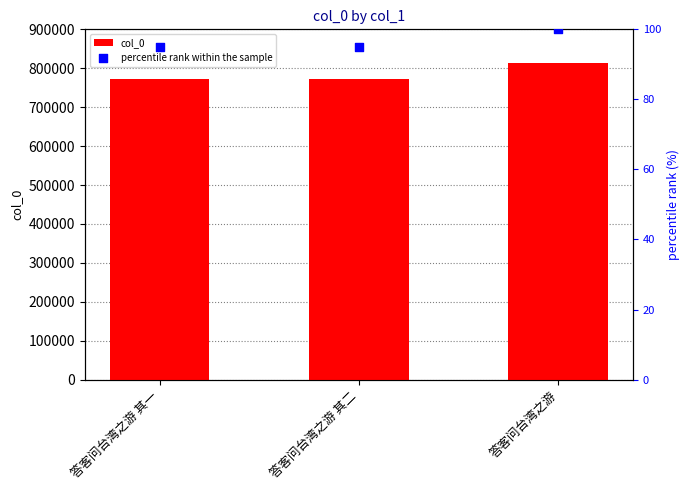

What are all the series names shown in the legend?

col_0, percentile rank within the sample